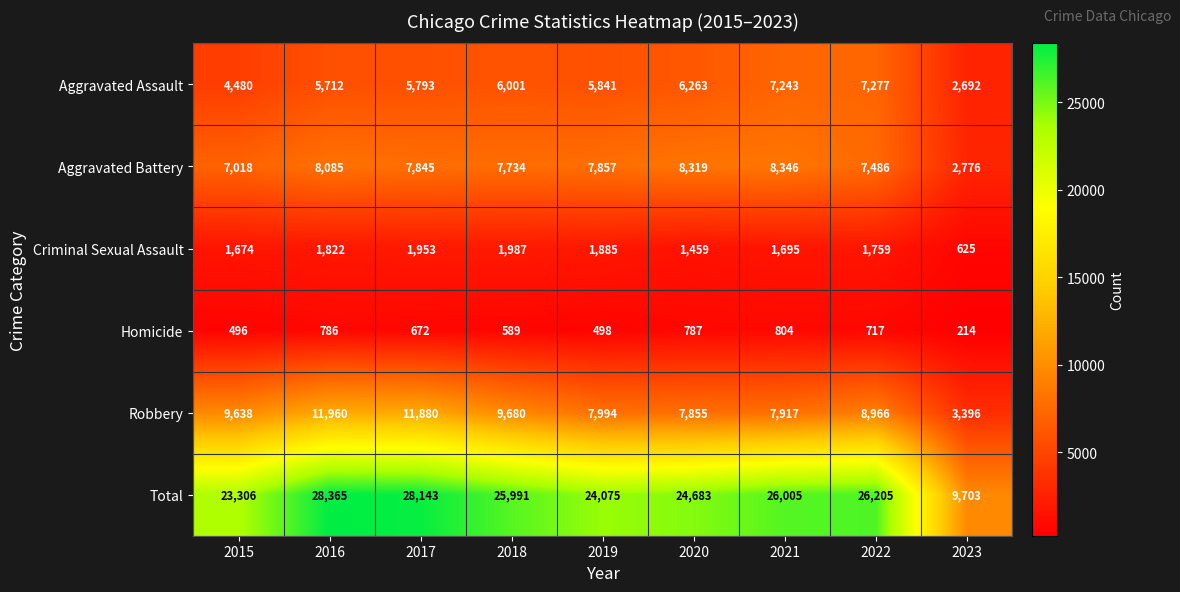

What is the difference between the maximum and second lowest values in the Total series?

5059